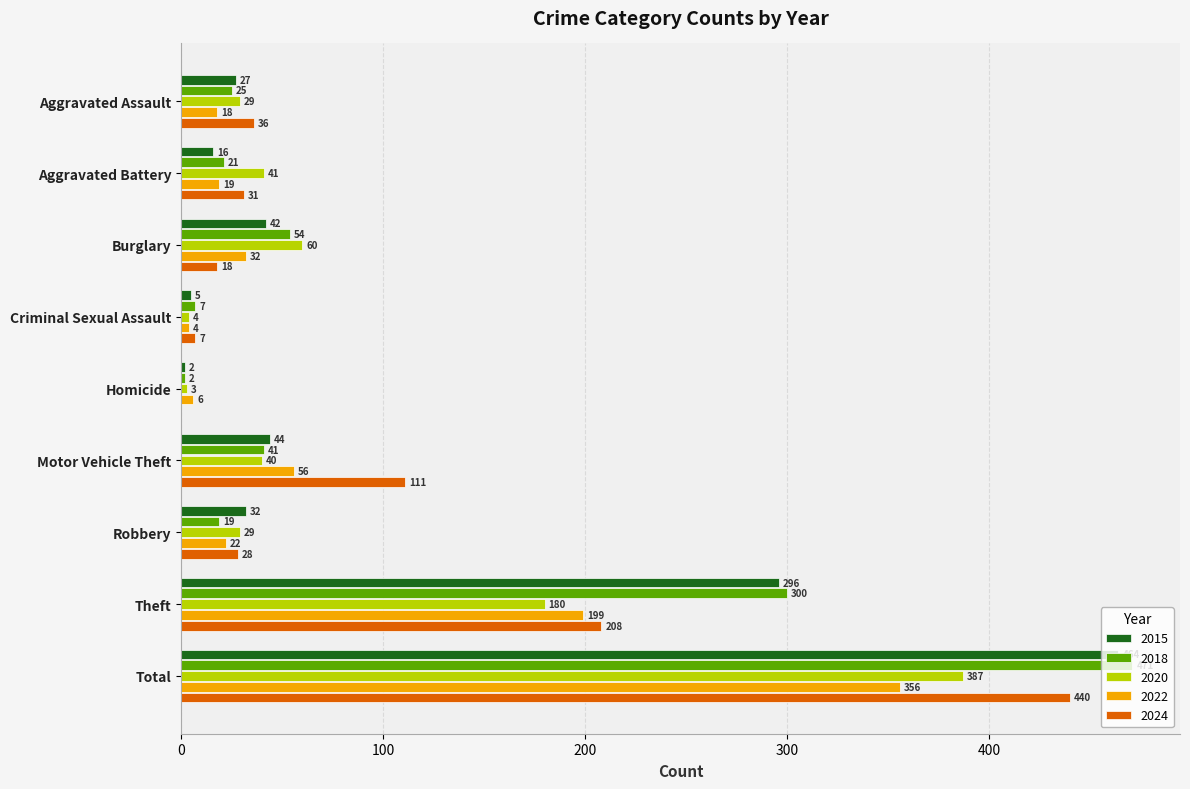

Which category has the highest value in the 2015 series?

Total